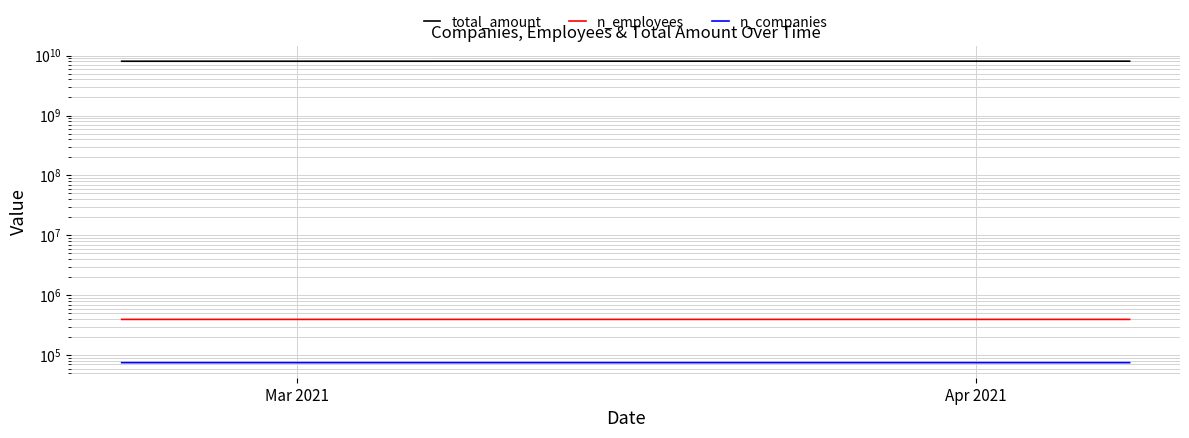

Reading left to right, what are all the values shown in this chart?

total_amount: 8058363480	8058363480	8059437760	8059879299	8060251272	8060606463	8060889659	8061296806	8061296806	8061859139	8062848100	8064490555	8065902007	8066622549	8066622549	8068653828	8070742712	8070991919	8071312140	8071846023	8072248759	8072514884	8072514884	8072725752	8073032911	8073687912	8074104165	8074597415	8074678425	8074678425	8075606438	8076049199	8076113090	8076113090	8076113090	8076113090	8076113090	8076113090	8076223442	8076360693
n_employees: 395961	395961	395961	395961	395961	395961	395963	395963	395966	395969	395969	395970	395970	395970	395970	395971	395972	395972	395972	395972	395972	395972	395972	395973	395975	395976	395976	395976	395976	395977	395977	395977	395977	395977	395977	395977	395977	395977	395977	395977
n_companies: 75137	75137	75137	75137	75137	75137	75138	75138	75139	75140	75140	75141	75141	75141	75141	75142	75142	75142	75142	75142	75142	75142	75142	75143	75143	75143	75143	75143	75143	75143	75143	75143	75143	75143	75143	75143	75143	75143	75143	75143